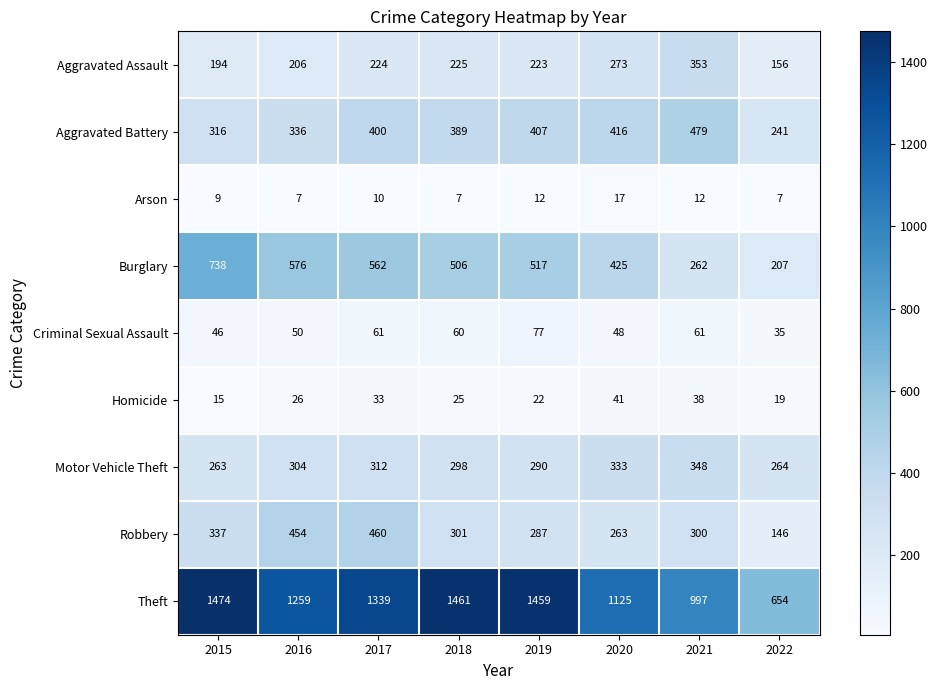

What is the difference between the Aggravated Battery values at 2016 and 2020?

80